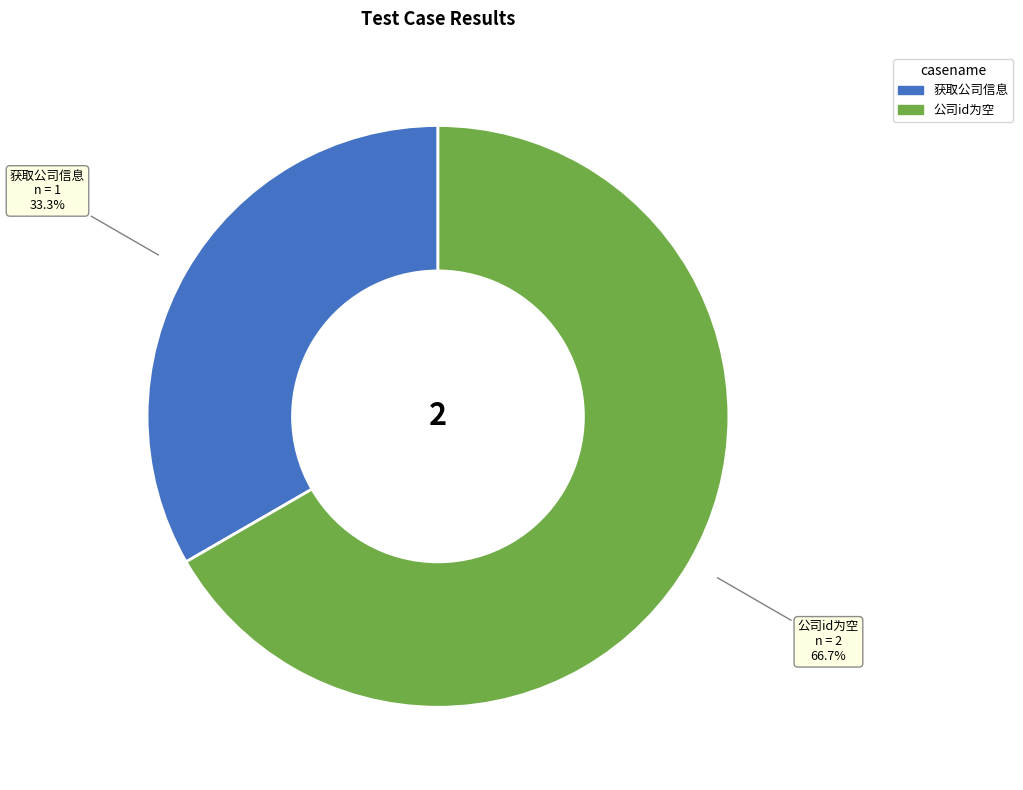

To the nearest percent, what portion does 获取公司信息 represent?

33%